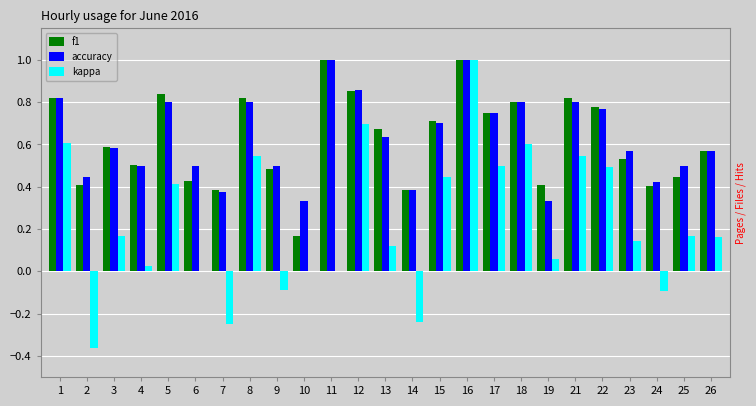

Read the accuracy value at 6.

0.5